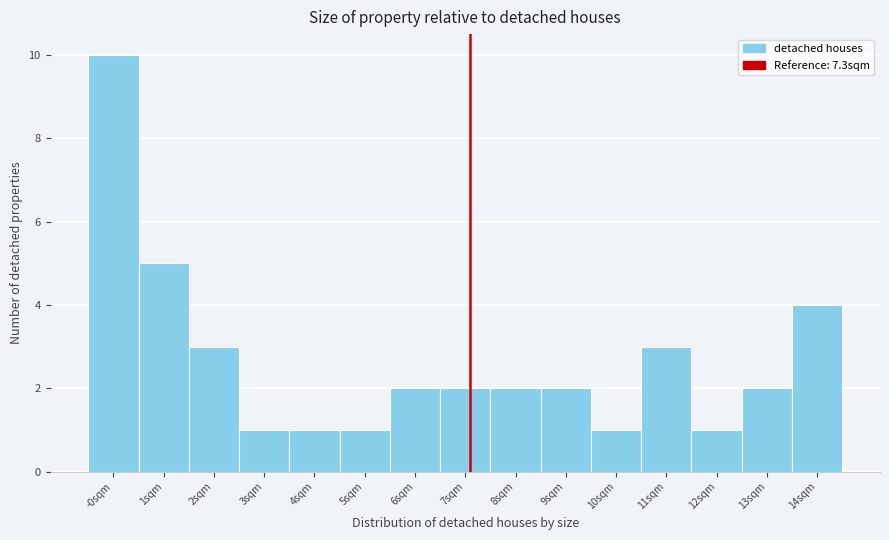

Reading left to right, list all the values displayed in this chart.

10	5	3	1	1	1	2	2	2	2	1	3	1	2	4